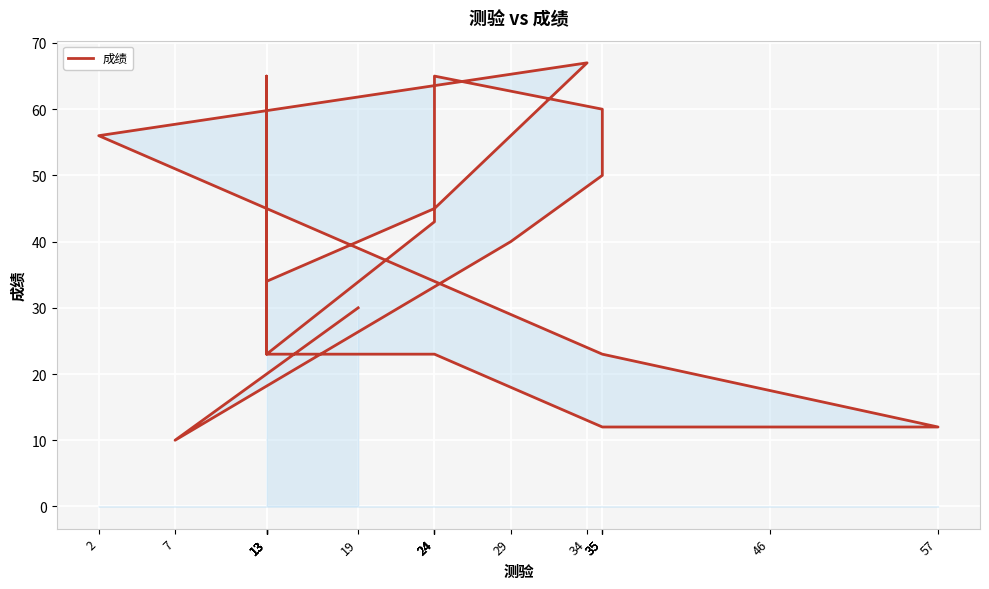

The chart shows a value of 22 at 24. True or false?

False